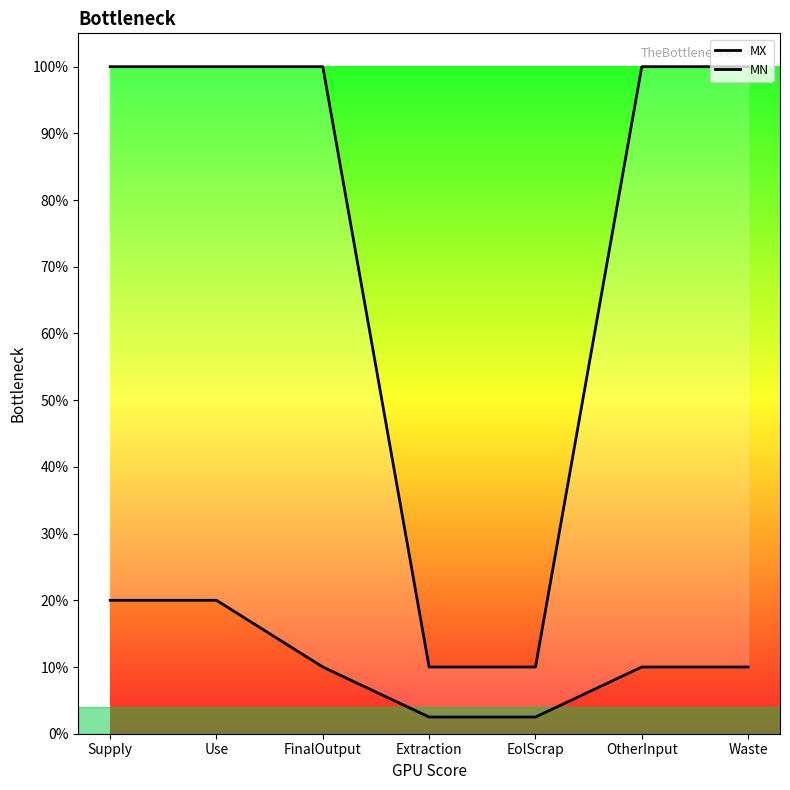

What is the maximum value for MX?

0.2